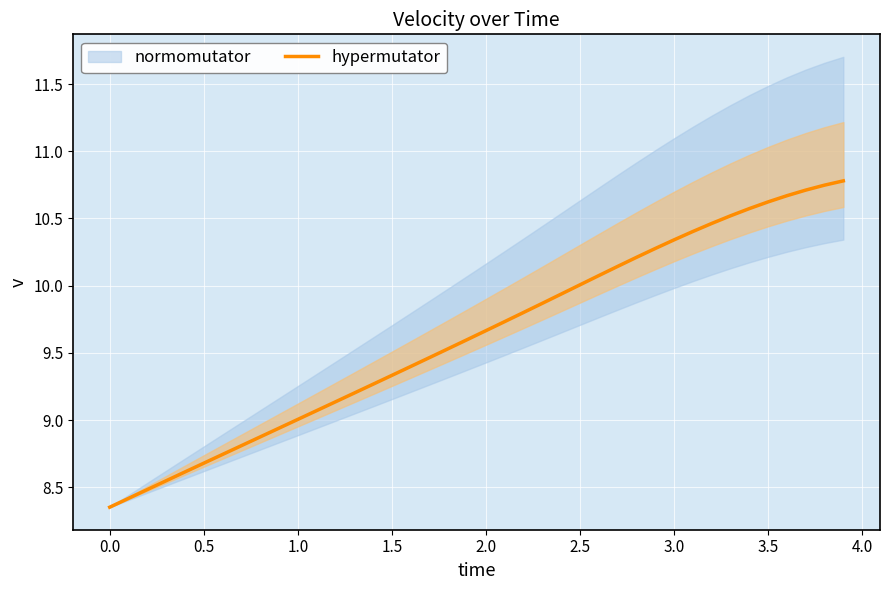

True or false: hypermutator has a value of 9.0 at 1.0.

True